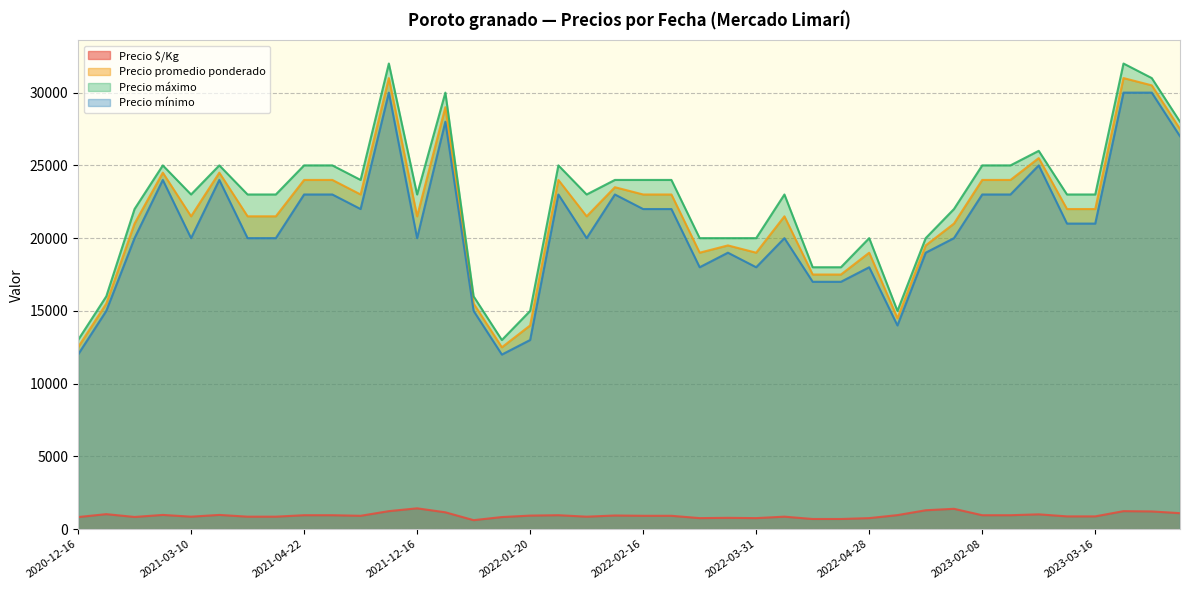

Does the chart display data point markers on the line(s)?

No